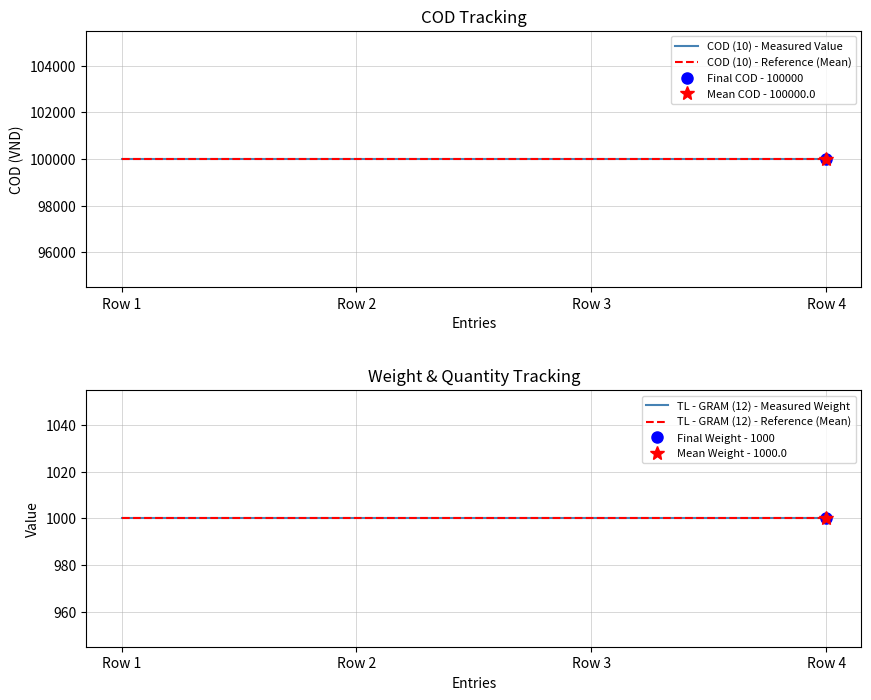

What is the average value of the COD (10) - Reference (Mean) series?

100000